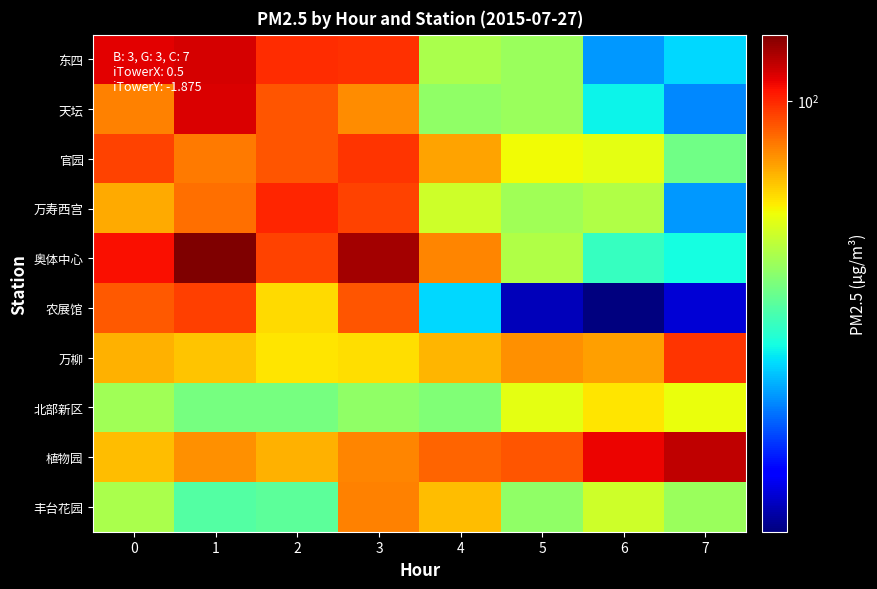

What is the spread (max minus min) of values at 3?

71